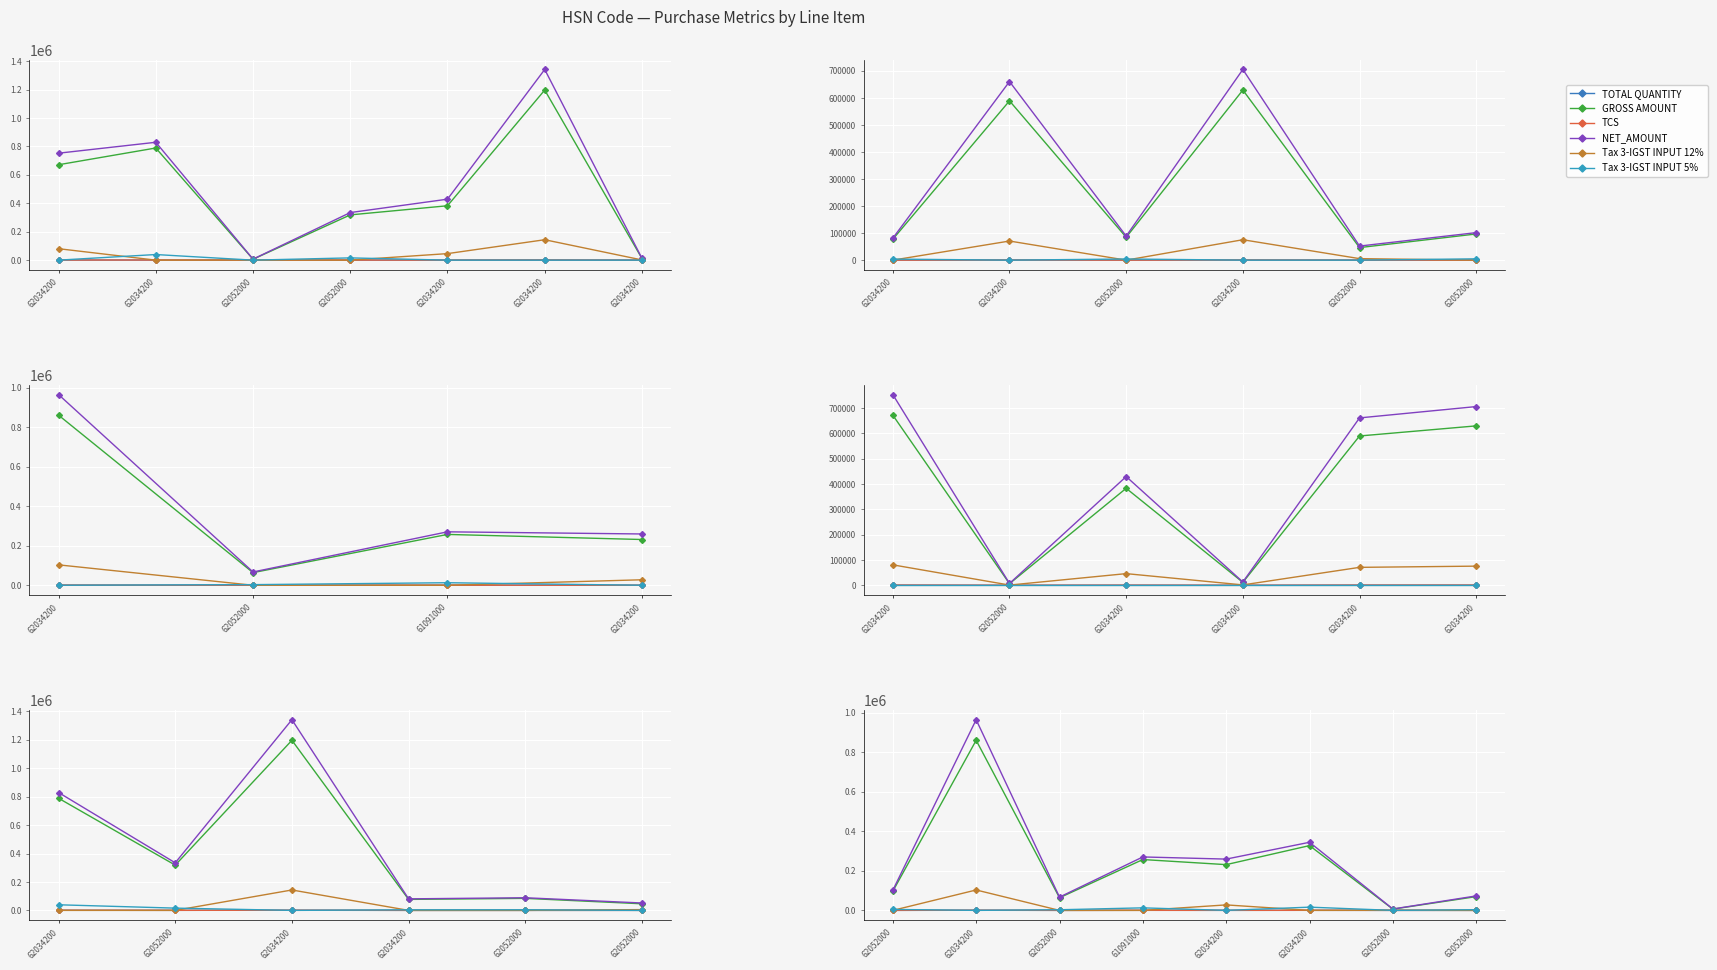

What is the total value across all series at 62052000?

203647.9